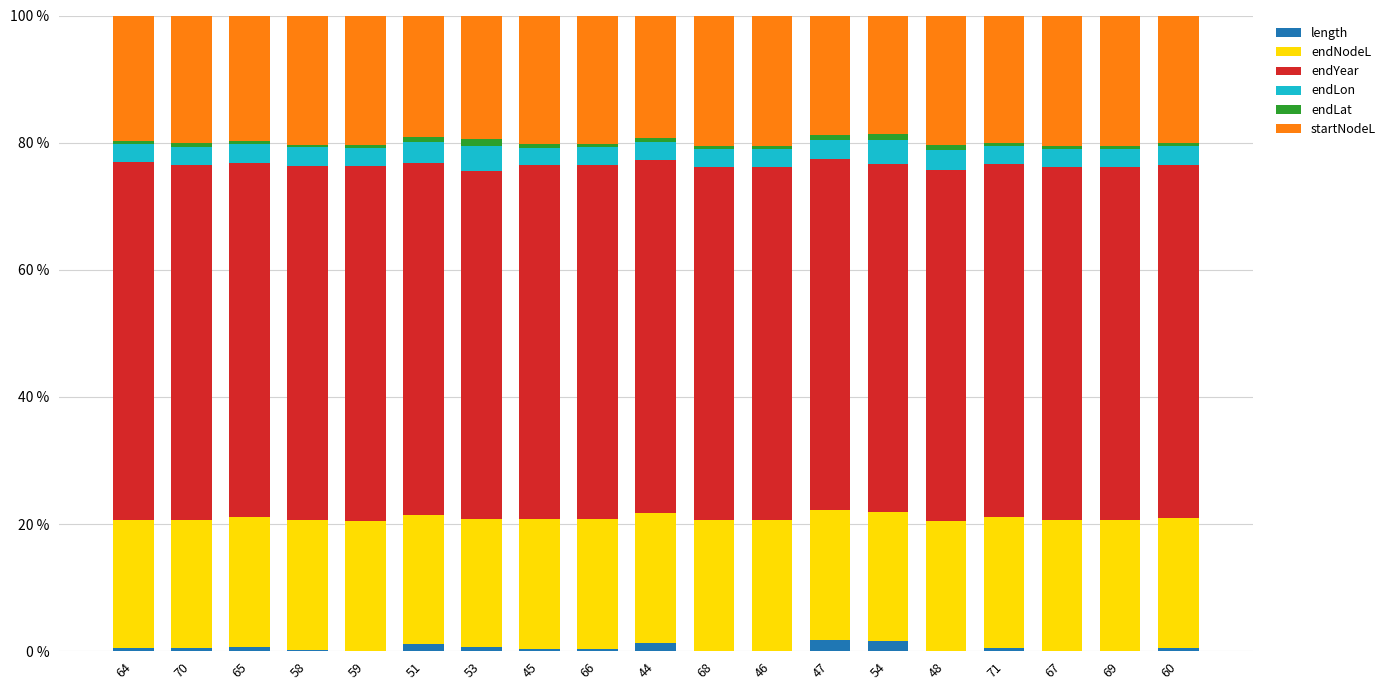

What position from the left is 44?

10